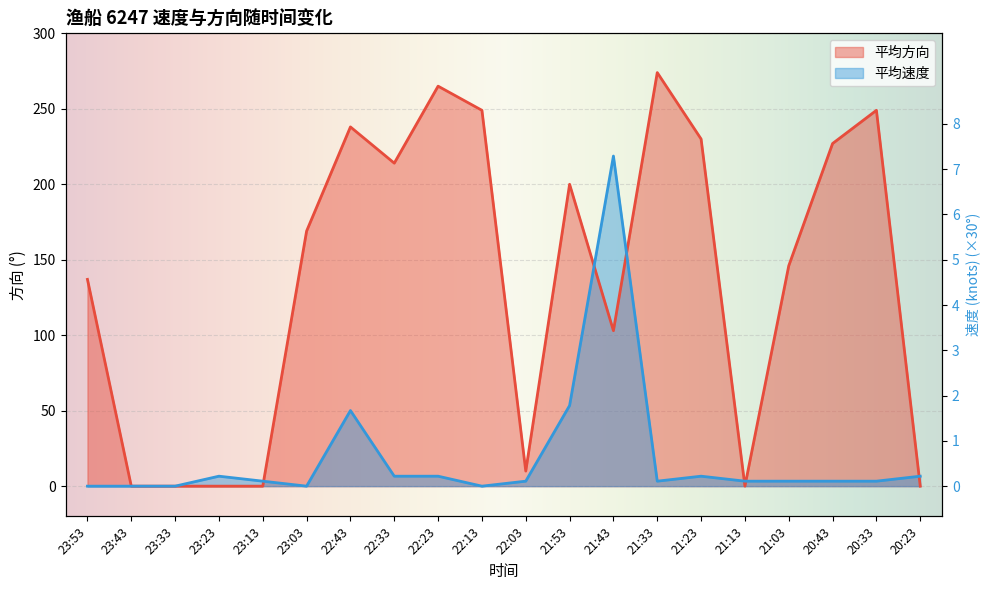

At which category does the chart reach its minimum across all series?

23:53